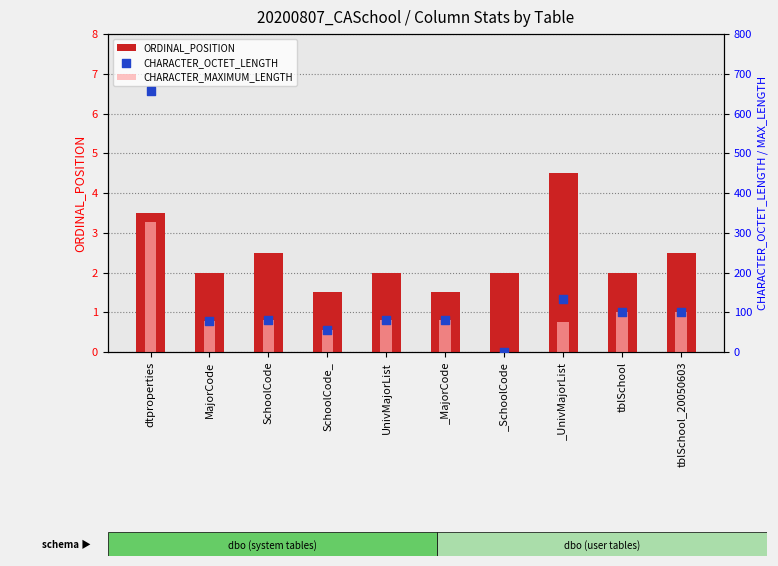

Is the value of CHARACTER_OCTET_LENGTH at _MajorCode greater than the value of ORDINAL_POSITION at tblSchool?

Yes